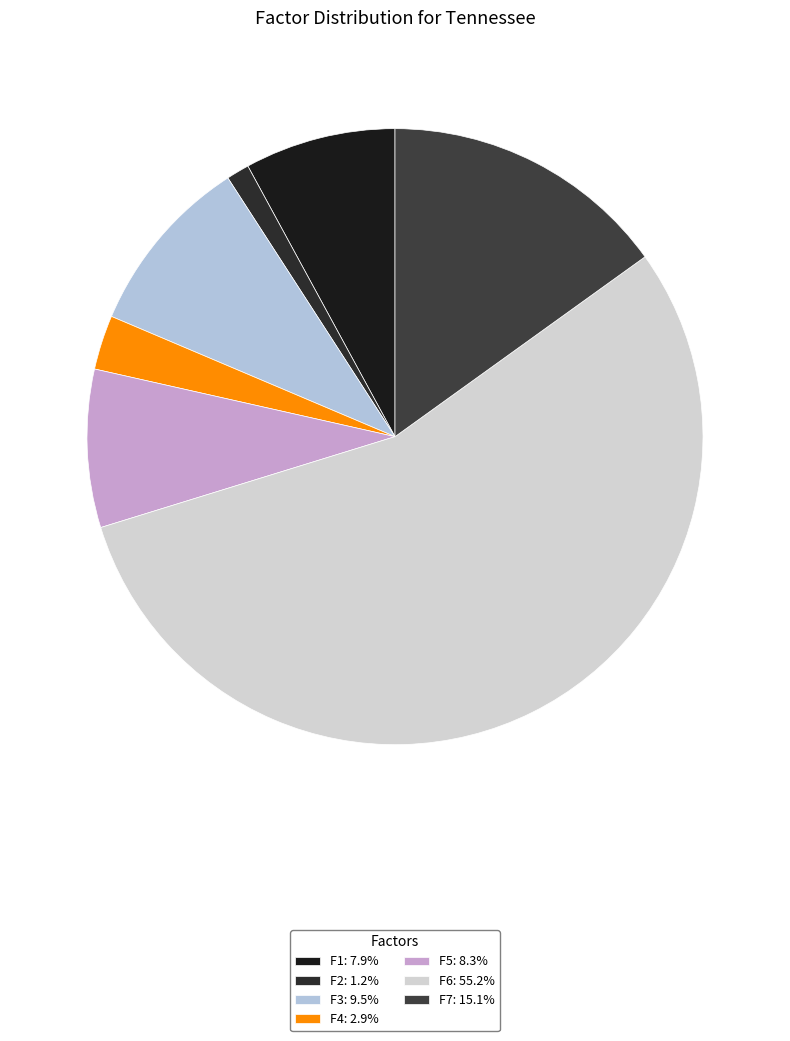

The F1 slice represents 8% of the pie. True or false?

True